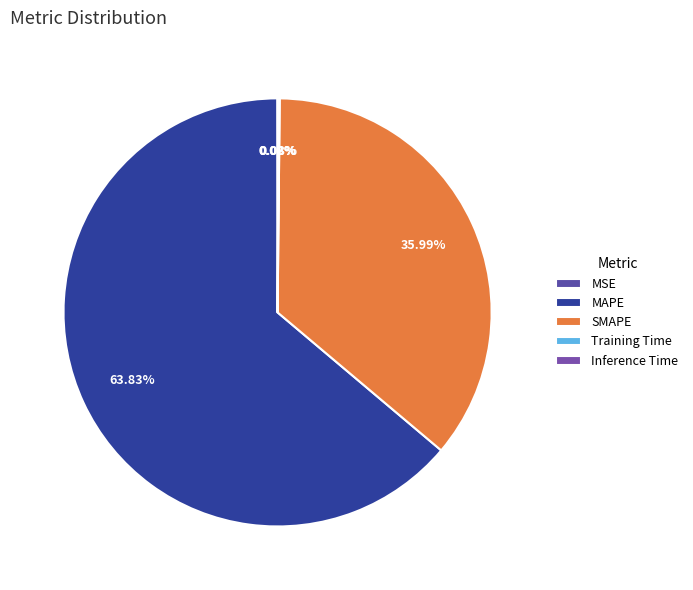

The SMAPE slice represents 36% of the pie. True or false?

True